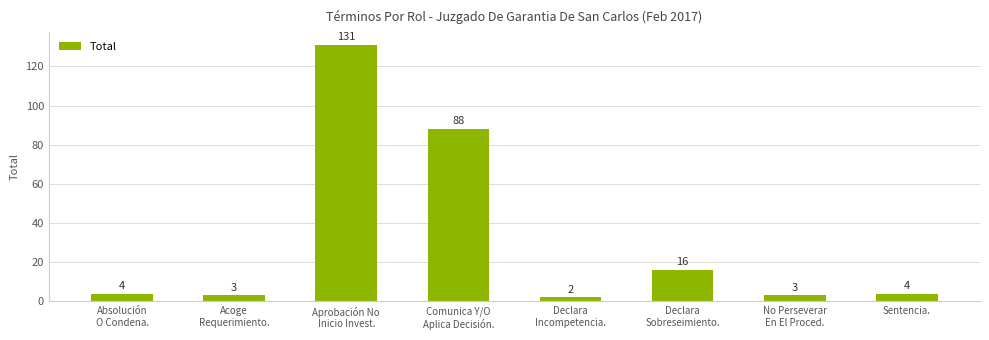

What is the sum of the values at Sentencia. and Declara
Incompetencia.?

6